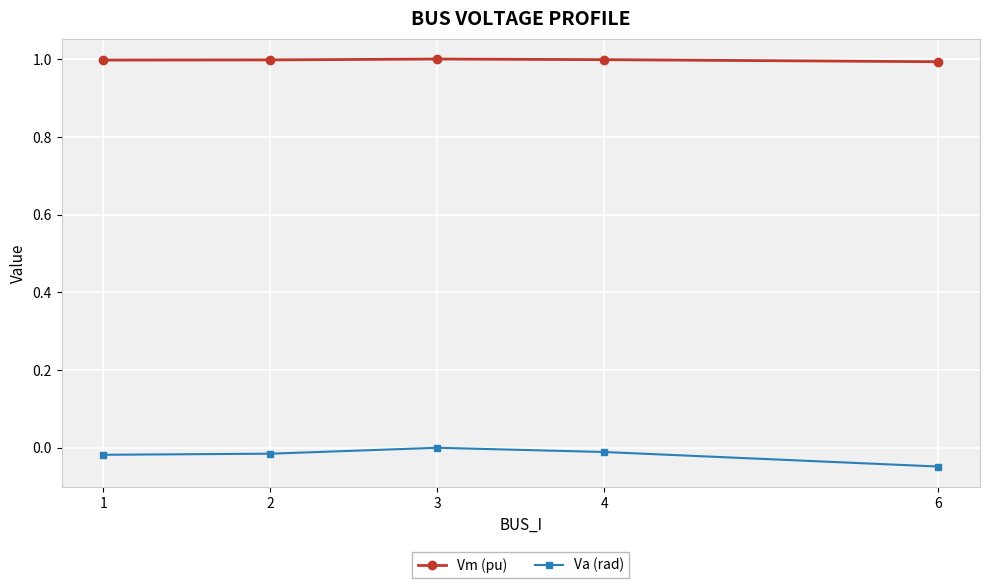

How many series are shown in this chart?

2